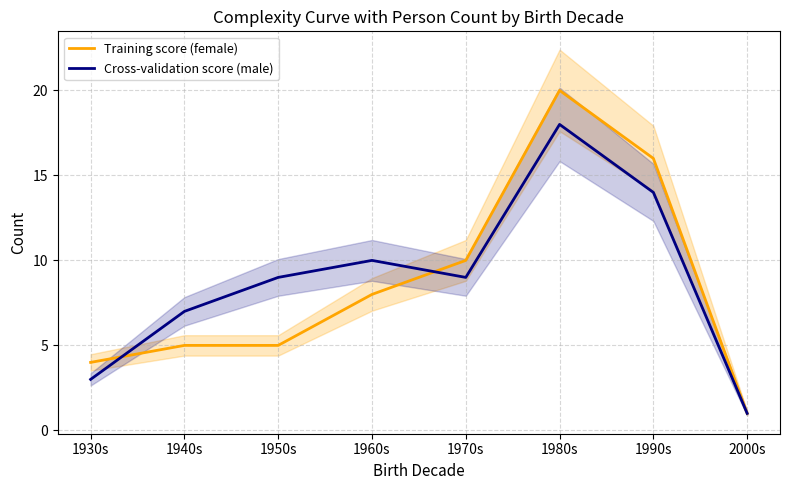

What is the maximum value shown in the chart?

20